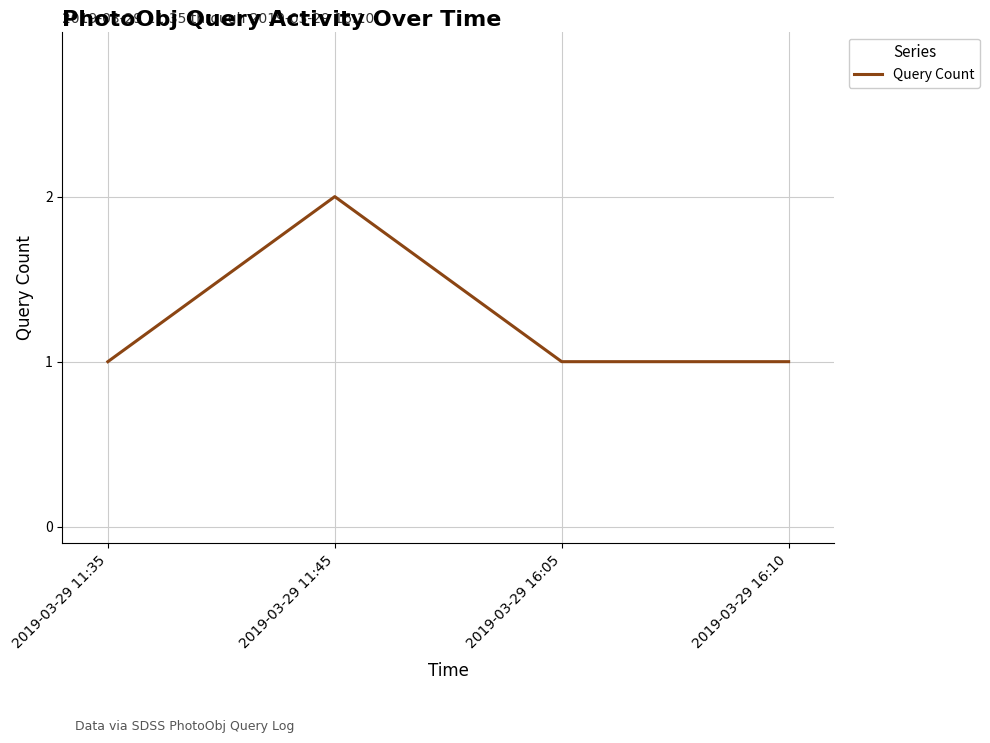

How many categories are shown in the chart?

4